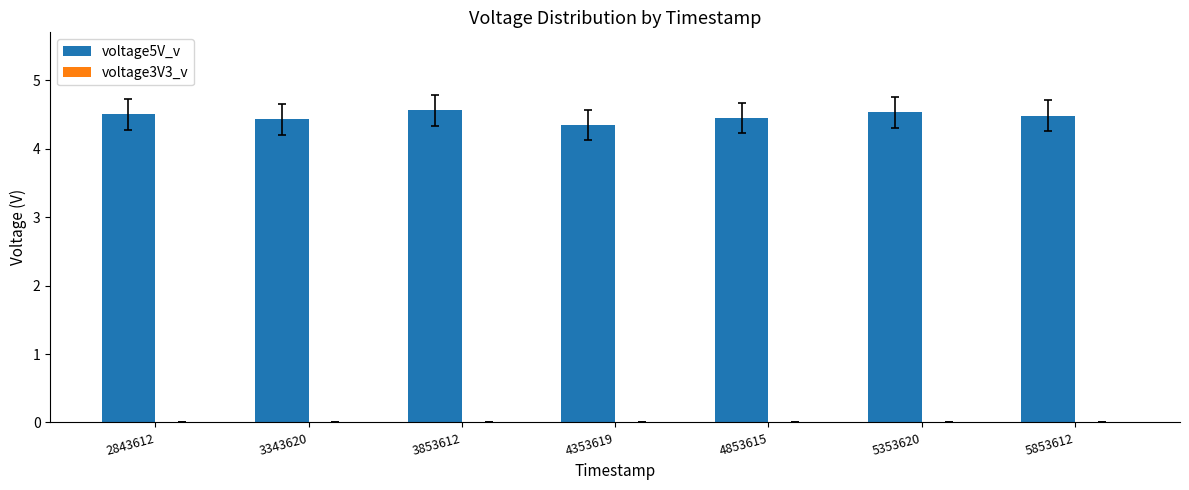

Does the chart contain stacked bars?

No